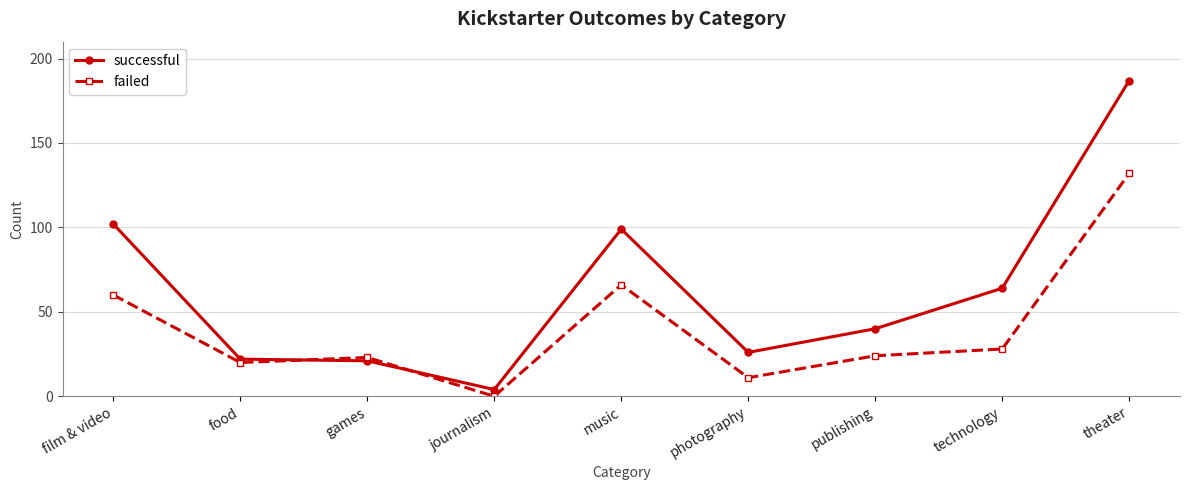

At publishing, list the series in order from smallest to largest.

failed, successful